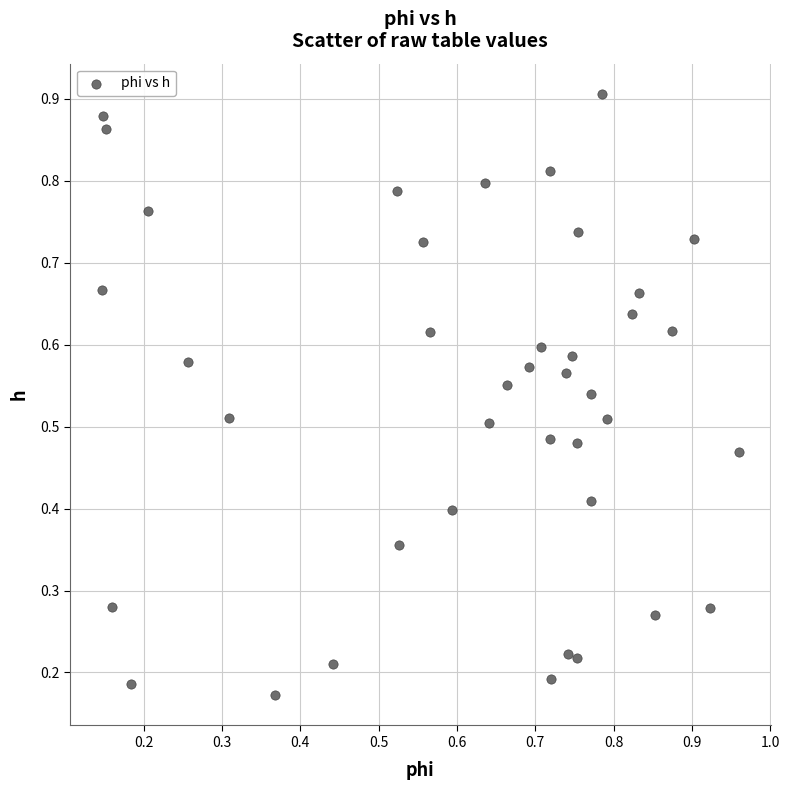

How many data points are displayed?

40